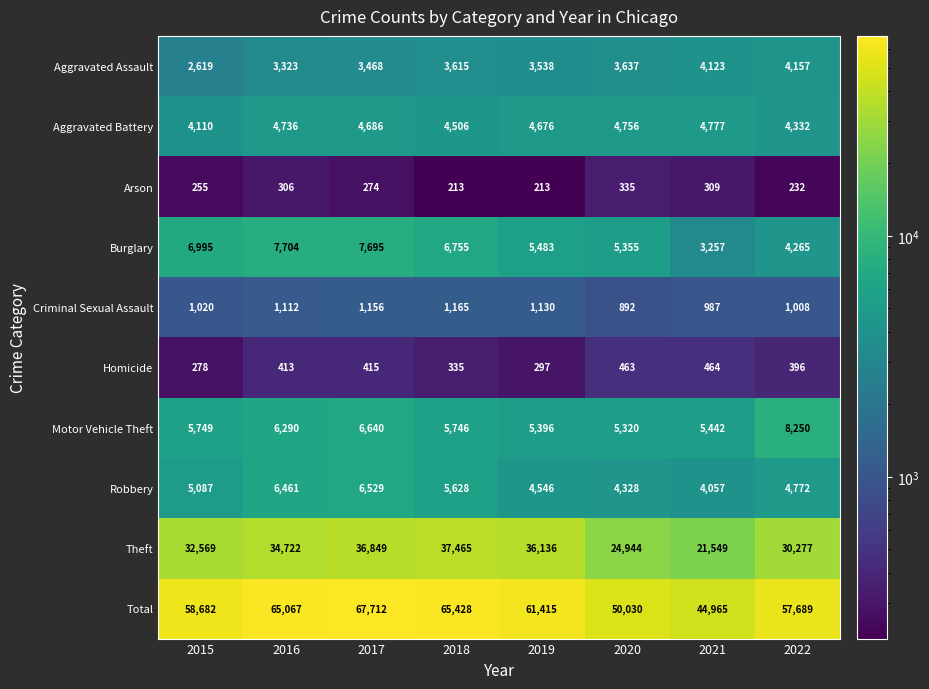

How many categories are shown in the chart?

8